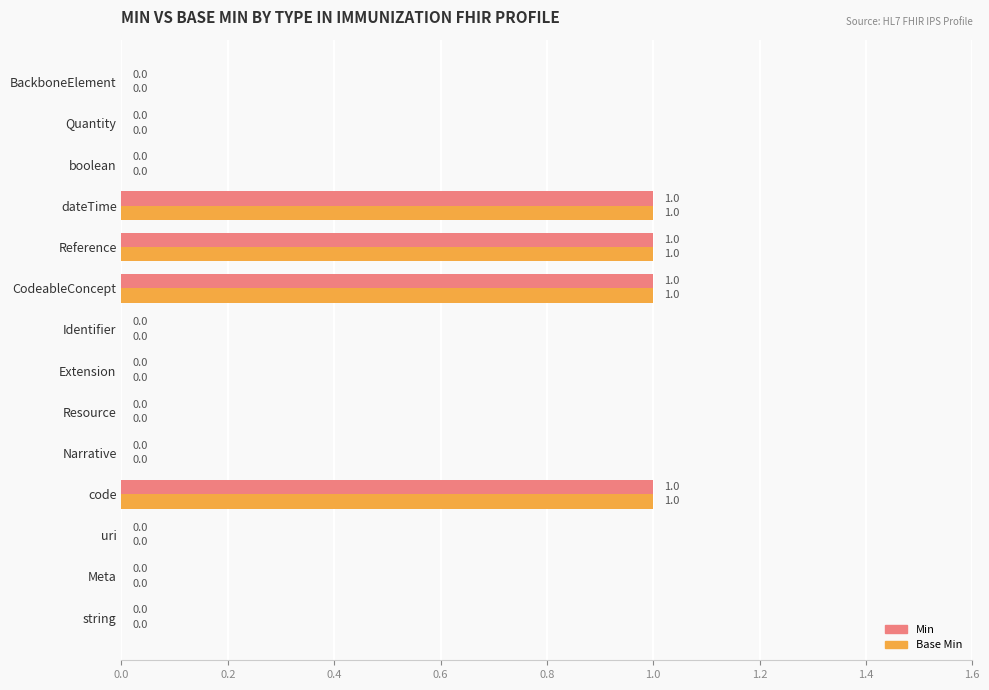

How many series are shown in this chart?

2